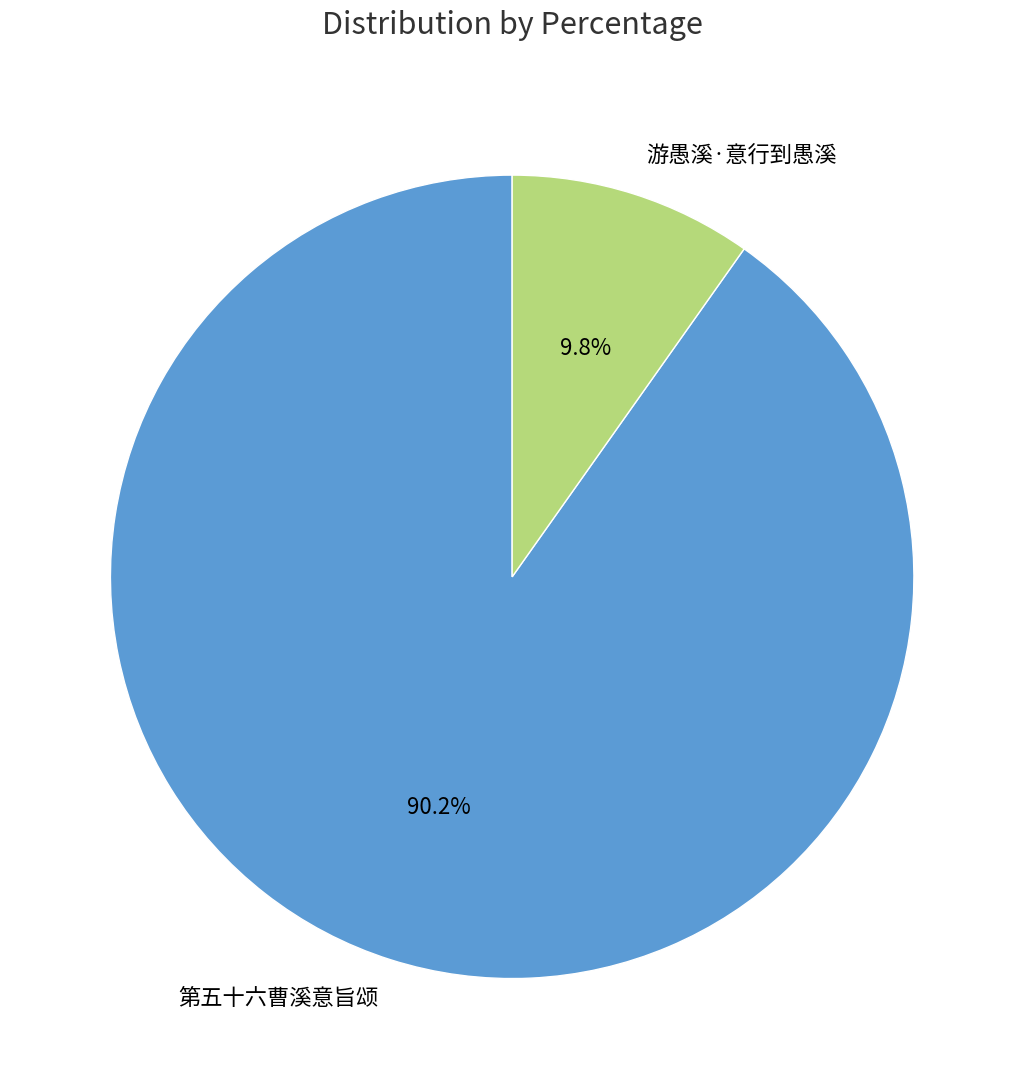

What is the majority slice?

第五十六曹溪意旨颂